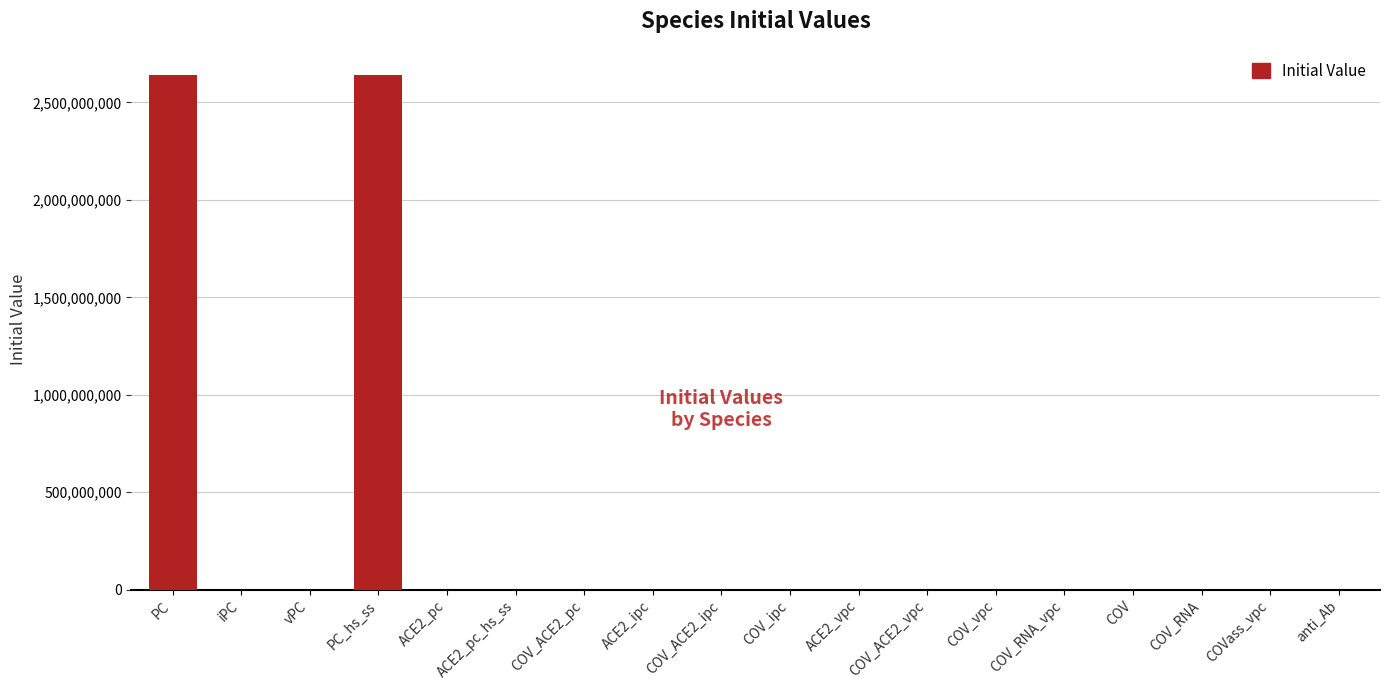

What is the greatest value displayed?

2643000000.0